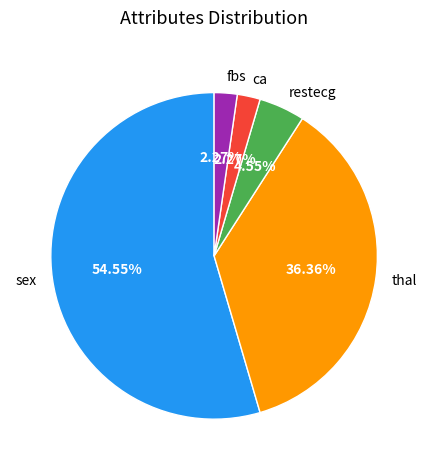

Which slice represents more than half of the pie?

sex